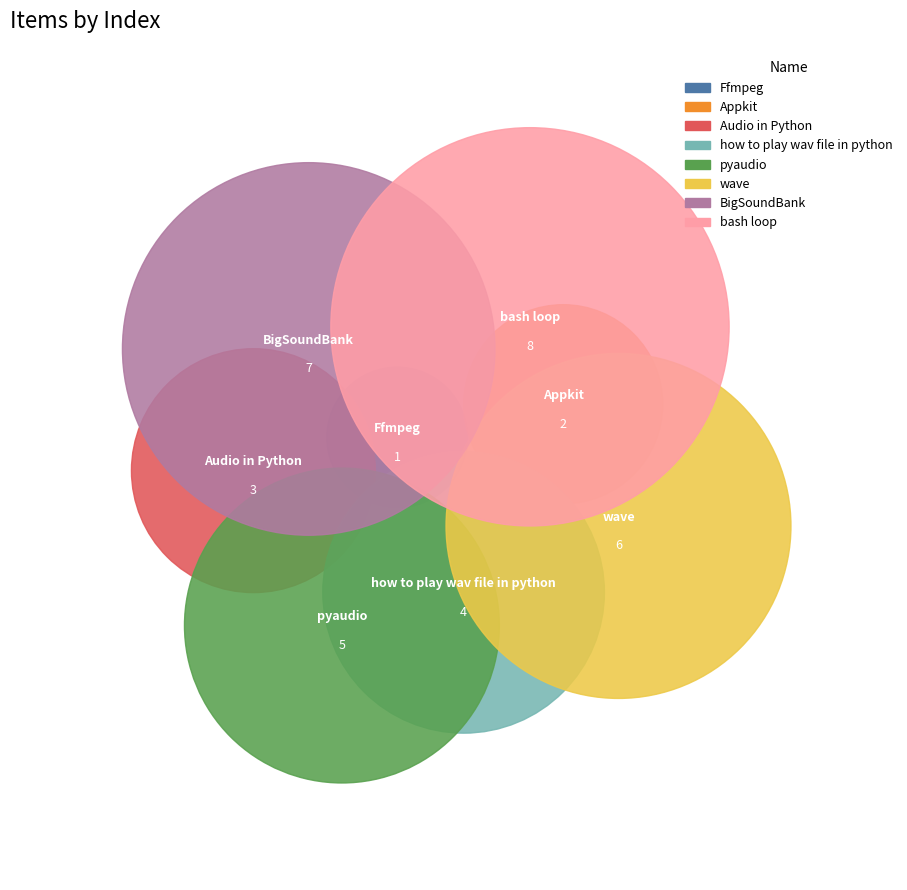

To the nearest percent, what is the average slice percentage?

12%